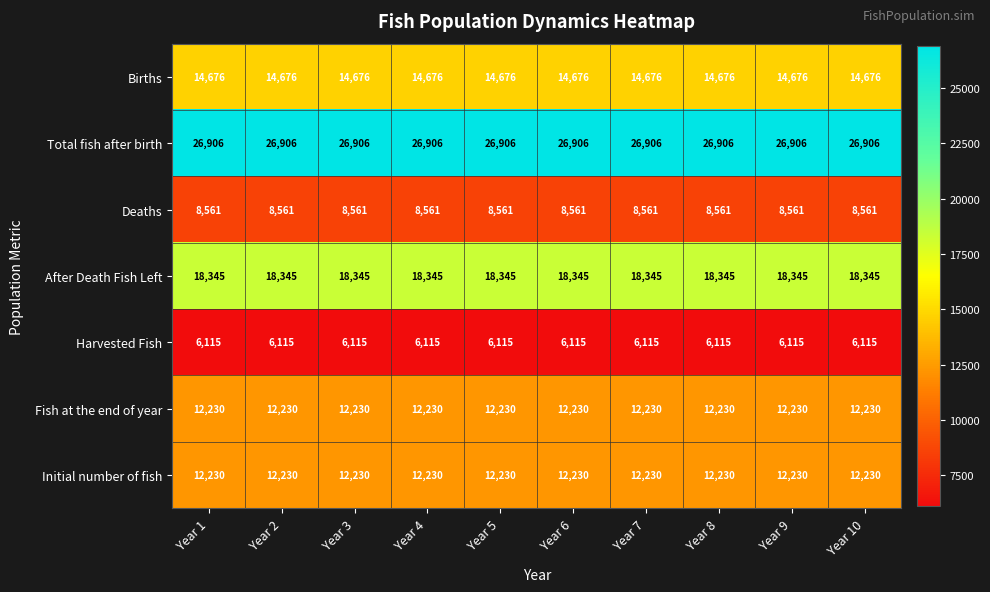

What is the maximum value shown in the chart?

26906